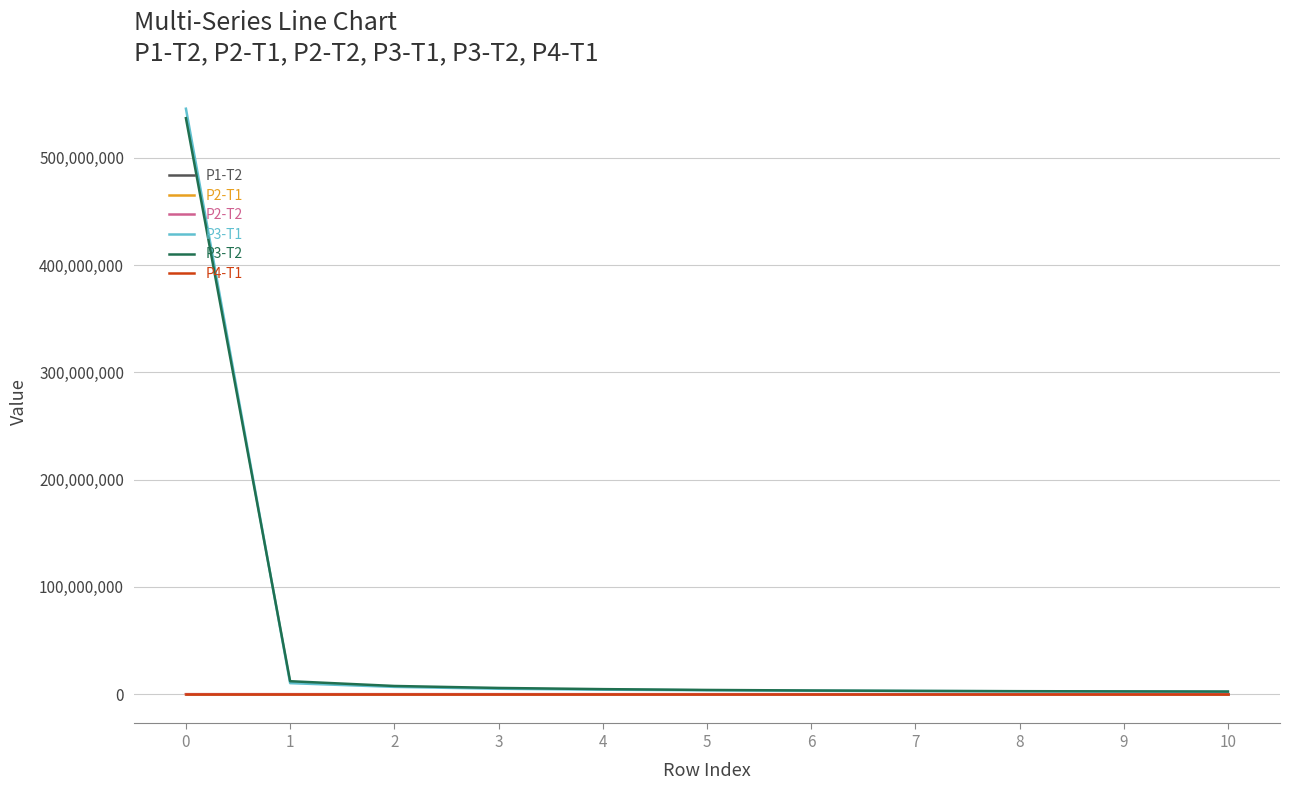

True or false: P4-T1 has a value of 1307.5 at 0.

True